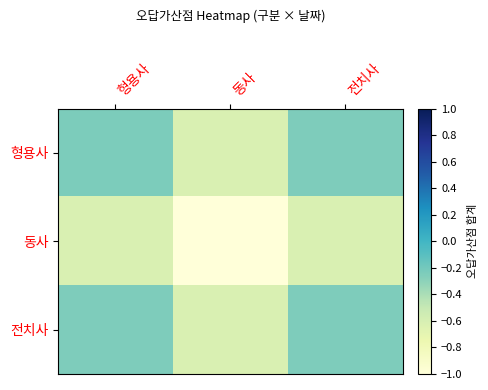

Which series has the largest total across all categories?

형용사